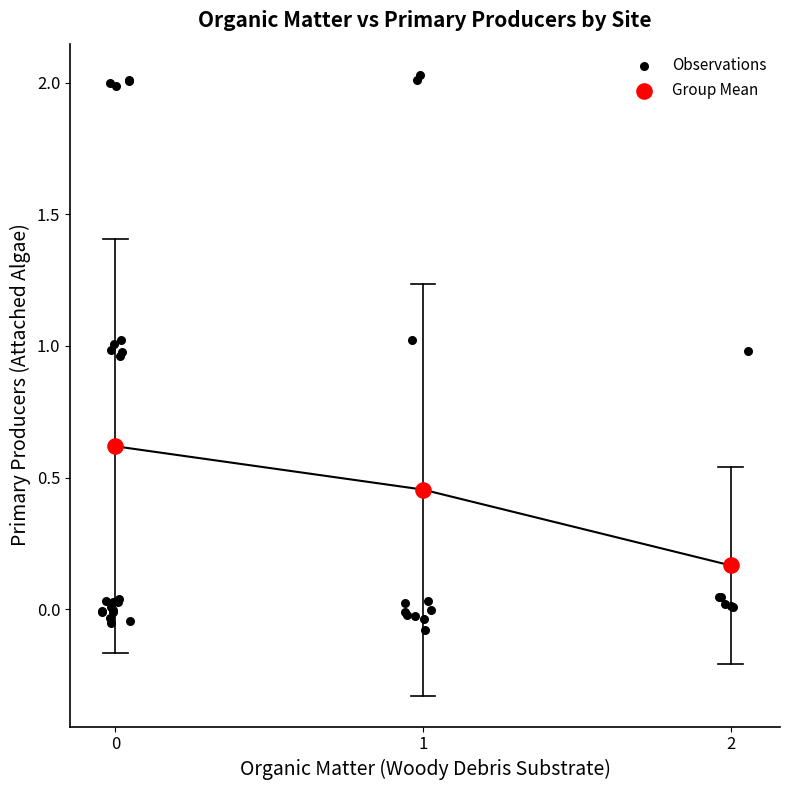

Which series reaches the maximum Y coordinate?

Observations